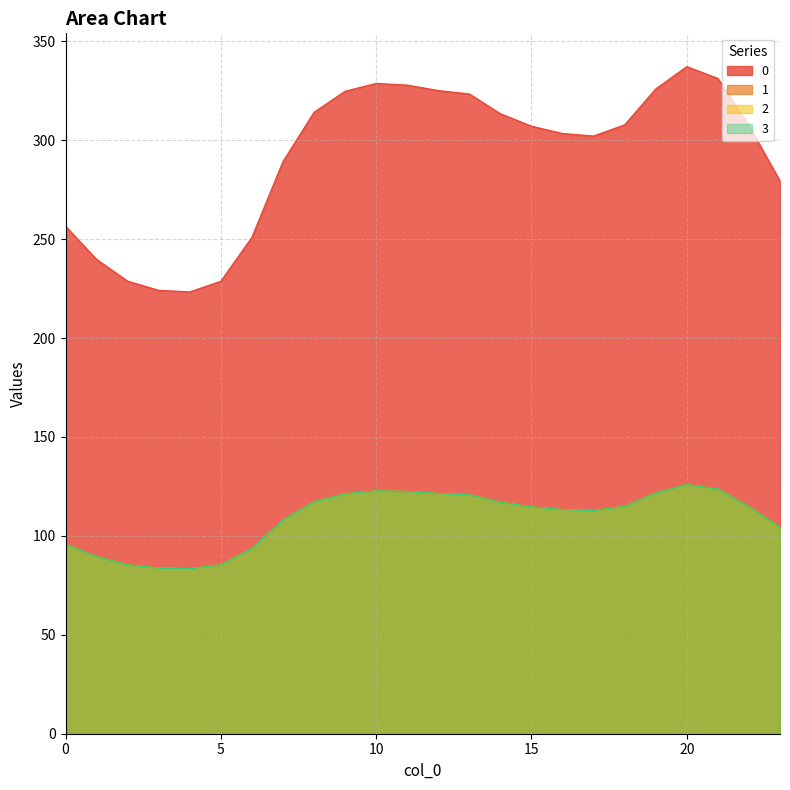

How many interior local peaks does the 2 series have?

2